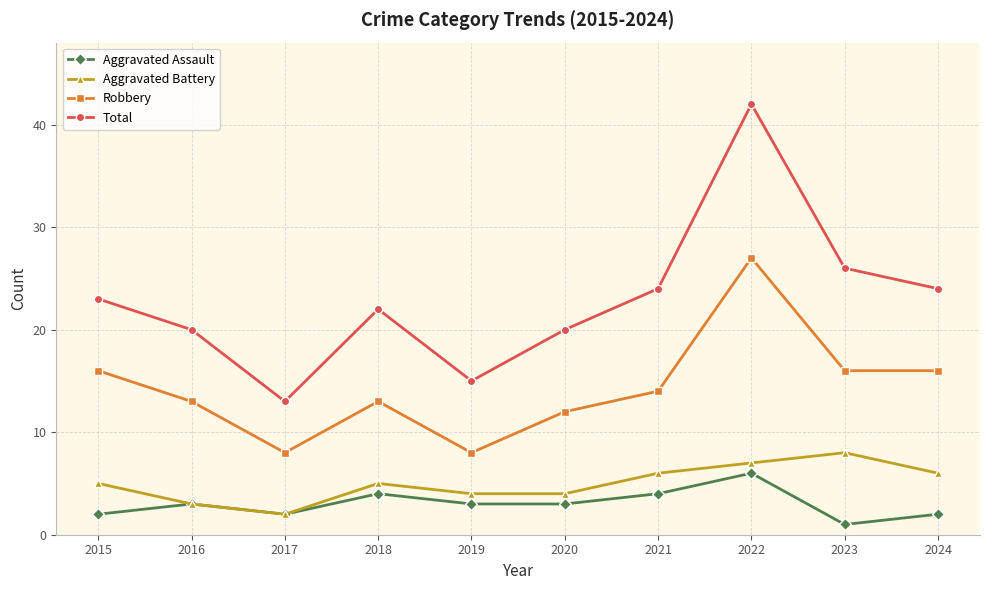

What is the average value of the Robbery series?

14